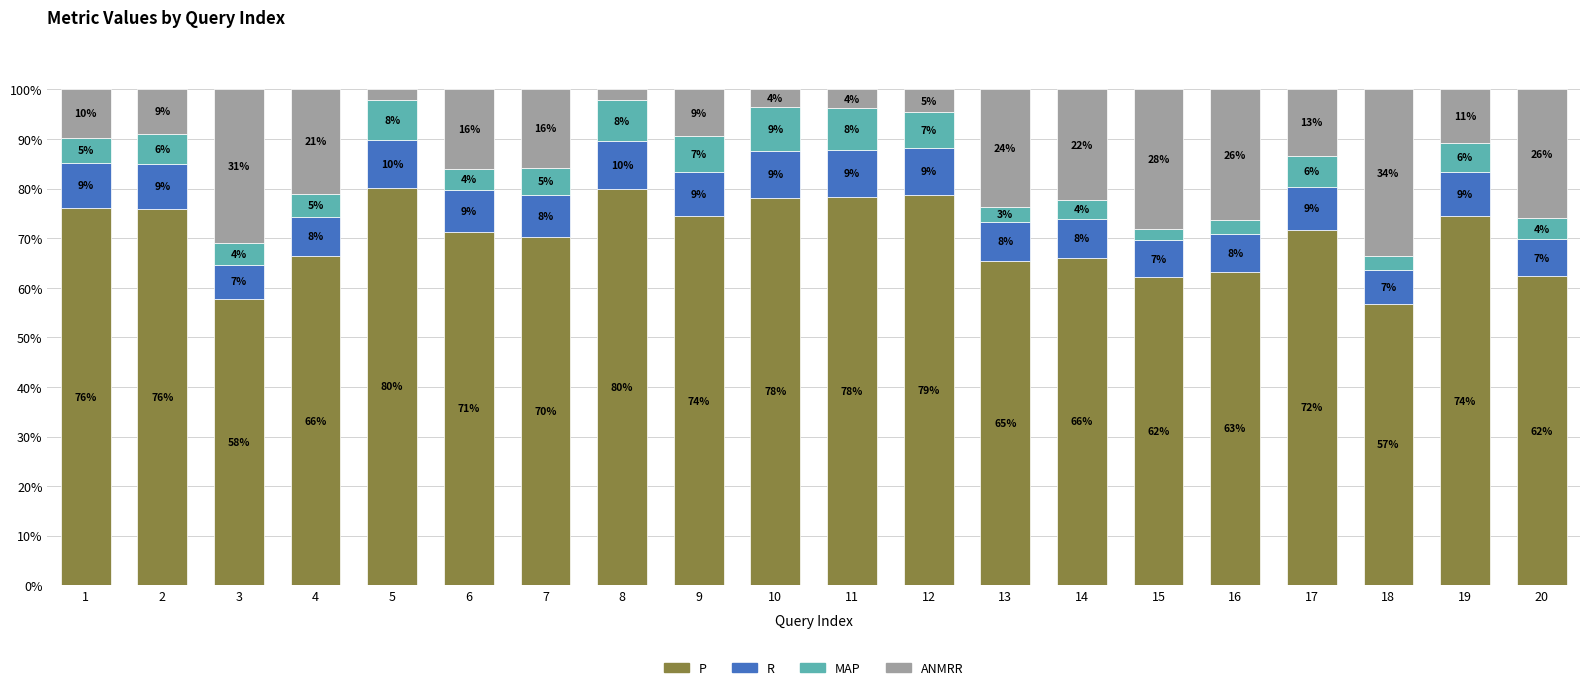

What are all the series names shown in the legend?

P, R, MAP, ANMRR